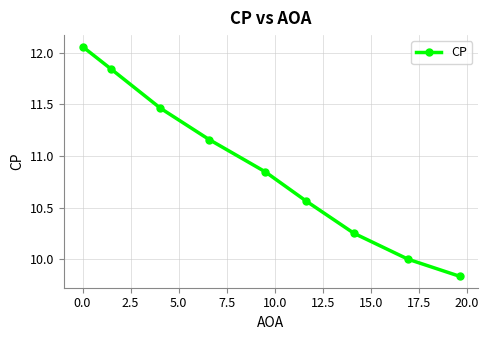

What is the sum of all values?

98.0